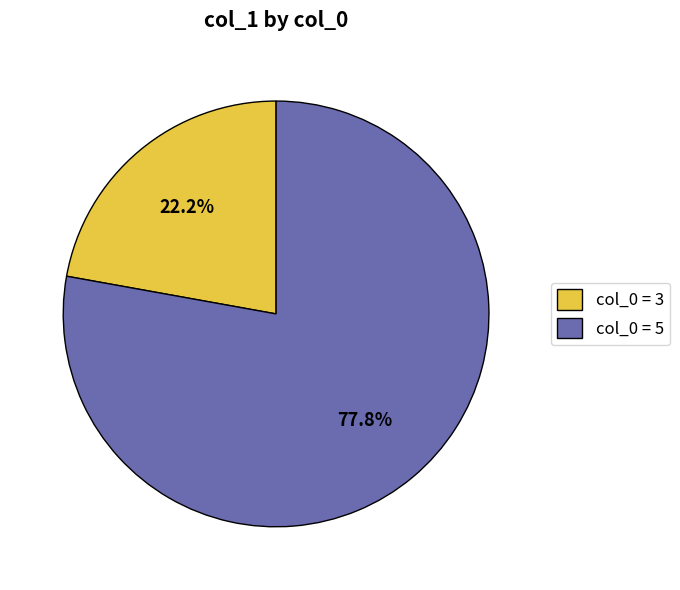

Which slice is the largest?

col_0 = 5